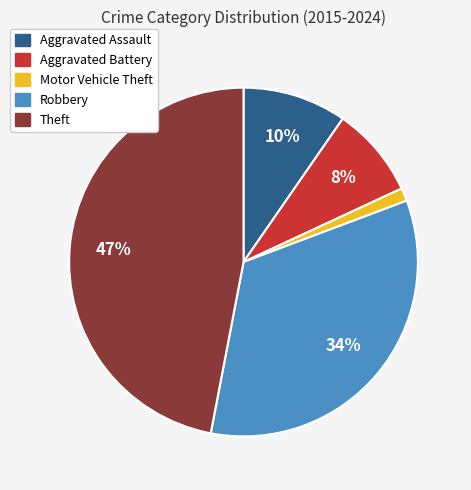

What percentage is the Theft slice, to the nearest percent?

47%